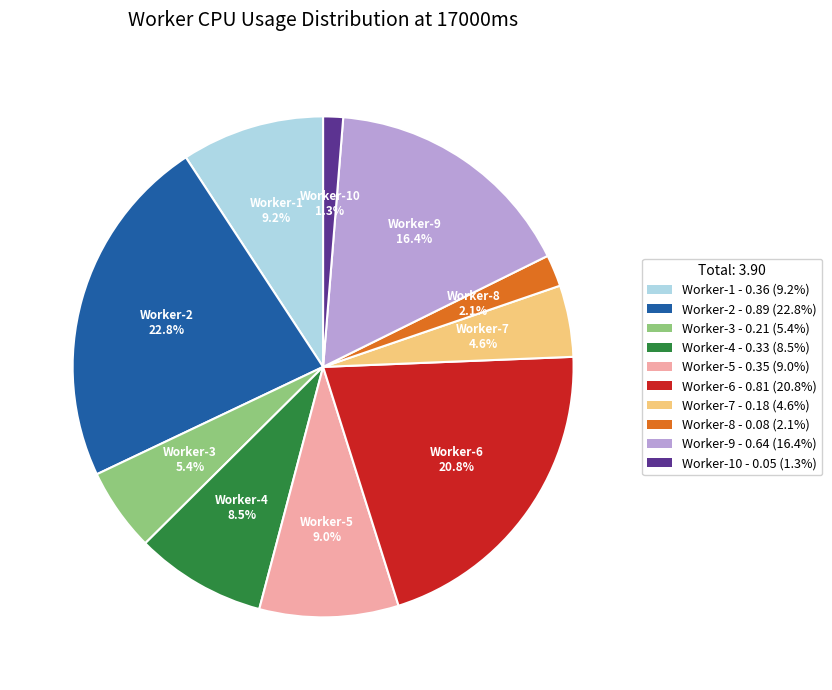

Is there any slice that represents more than half of the pie?

No